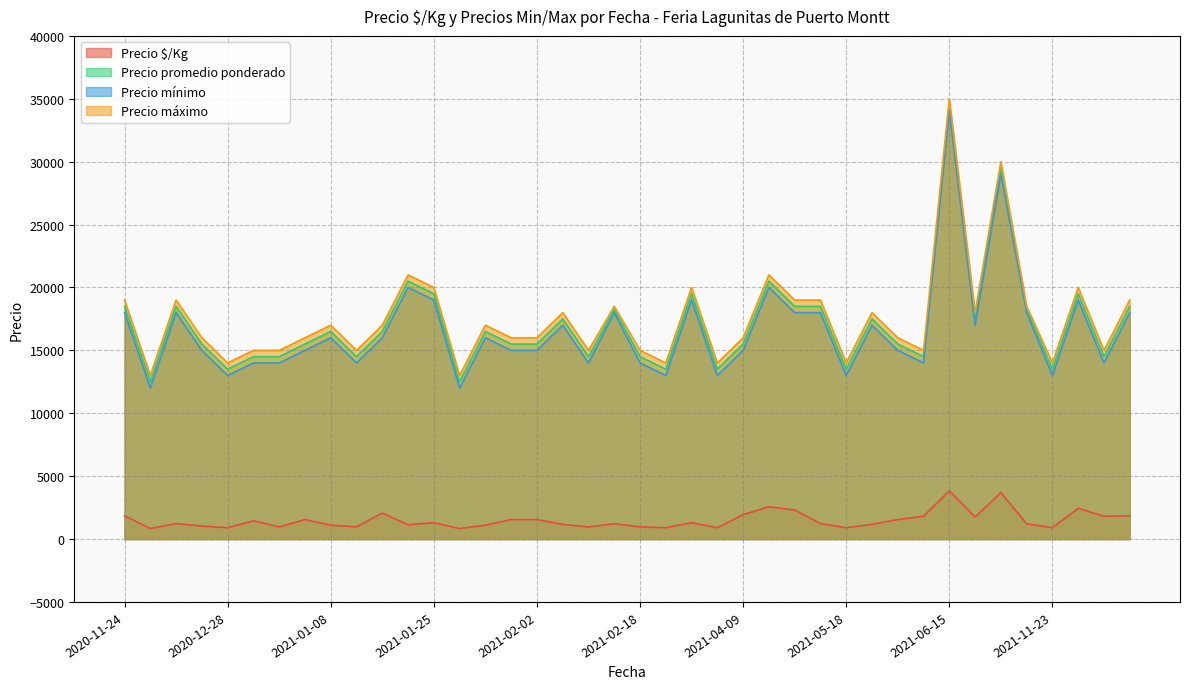

Reading right to left, transcribe all the data shown in this chart.

Precio $/Kg: 2021-12-17=1850	2021-12-17=2438	2021-12-17=1812	2021-11-23=900	2021-06-25=1217	2021-06-22=3688	2021-06-22=1750	2021-06-15=1550	2021-06-15=3833	2021-06-15=1812	2021-05-18=1167	2021-05-18=900	2021-05-18=1233	2021-04-09=2312	2021-04-09=2562	2021-04-09=1938	2021-02-26=900	2021-02-26=1300	2021-02-26=900	2021-02-18=1217	2021-02-18=967	2021-02-02=1550	2021-02-02=967	2021-02-02=1167	2021-01-29=1550	2021-01-29=1100	2021-01-29=833	2021-01-25=1300	2021-01-15=967	2021-01-15=1139	2021-01-15=2062	2021-01-08=1100	2021-01-08=1550	2021-01-08=967	2021-01-06=1450	2020-12-28=900	2020-12-24=1033	2020-12-24=1233	2020-12-24=833	2020-11-24=1850
Precio promedio ponderado: 2021-12-17=18500	2021-12-17=19500	2021-12-17=14500	2021-11-23=13500	2021-06-25=18250	2021-06-22=29500	2021-06-22=17500	2021-06-15=15500	2021-06-15=34500	2021-06-15=14500	2021-05-18=17500	2021-05-18=13500	2021-05-18=18500	2021-04-09=18500	2021-04-09=20500	2021-04-09=15500	2021-02-26=13500	2021-02-26=19500	2021-02-26=13500	2021-02-18=18250	2021-02-18=14500	2021-02-02=15500	2021-02-02=14500	2021-02-02=17500	2021-01-29=15500	2021-01-29=16500	2021-01-29=12500	2021-01-25=19500	2021-01-15=14500	2021-01-15=20500	2021-01-15=16500	2021-01-08=16500	2021-01-08=15500	2021-01-08=14500	2021-01-06=14500	2020-12-28=13500	2020-12-24=15500	2020-12-24=18500	2020-12-24=12500	2020-11-24=18500
Precio mínimo: 2021-12-17=18000	2021-12-17=19000	2021-12-17=14000	2021-11-23=13000	2021-06-25=18000	2021-06-22=29000	2021-06-22=17000	2021-06-15=15000	2021-06-15=34000	2021-06-15=14000	2021-05-18=17000	2021-05-18=13000	2021-05-18=18000	2021-04-09=18000	2021-04-09=20000	2021-04-09=15000	2021-02-26=13000	2021-02-26=19000	2021-02-26=13000	2021-02-18=18000	2021-02-18=14000	2021-02-02=15000	2021-02-02=14000	2021-02-02=17000	2021-01-29=15000	2021-01-29=16000	2021-01-29=12000	2021-01-25=19000	2021-01-15=14000	2021-01-15=20000	2021-01-15=16000	2021-01-08=16000	2021-01-08=15000	2021-01-08=14000	2021-01-06=14000	2020-12-28=13000	2020-12-24=15000	2020-12-24=18000	2020-12-24=12000	2020-11-24=18000
Precio máximo: 2021-12-17=19000	2021-12-17=20000	2021-12-17=15000	2021-11-23=14000	2021-06-25=18500	2021-06-22=30000	2021-06-22=18000	2021-06-15=16000	2021-06-15=35000	2021-06-15=15000	2021-05-18=18000	2021-05-18=14000	2021-05-18=19000	2021-04-09=19000	2021-04-09=21000	2021-04-09=16000	2021-02-26=14000	2021-02-26=20000	2021-02-26=14000	2021-02-18=18500	2021-02-18=15000	2021-02-02=16000	2021-02-02=15000	2021-02-02=18000	2021-01-29=16000	2021-01-29=17000	2021-01-29=13000	2021-01-25=20000	2021-01-15=15000	2021-01-15=21000	2021-01-15=17000	2021-01-08=17000	2021-01-08=16000	2021-01-08=15000	2021-01-06=15000	2020-12-28=14000	2020-12-24=16000	2020-12-24=19000	2020-12-24=13000	2020-11-24=19000